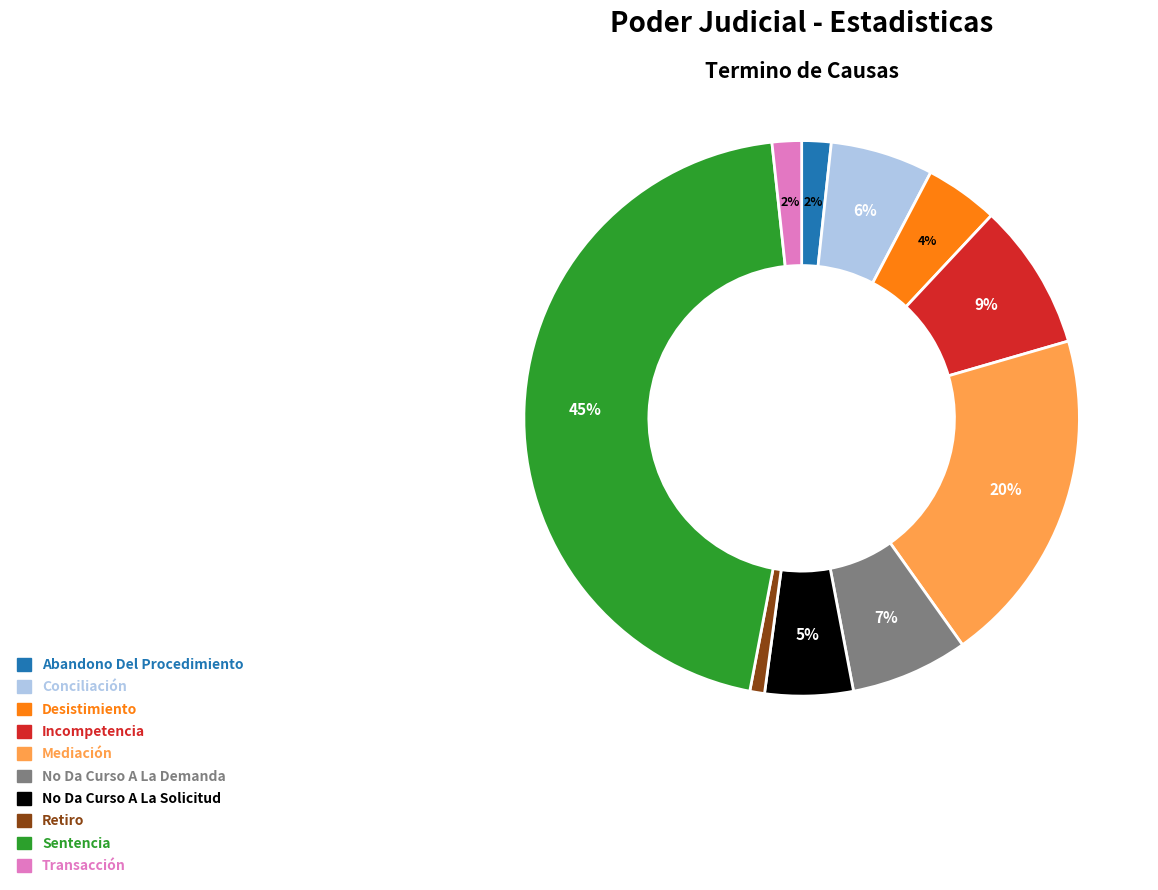

Count the number of slices in the pie.

10